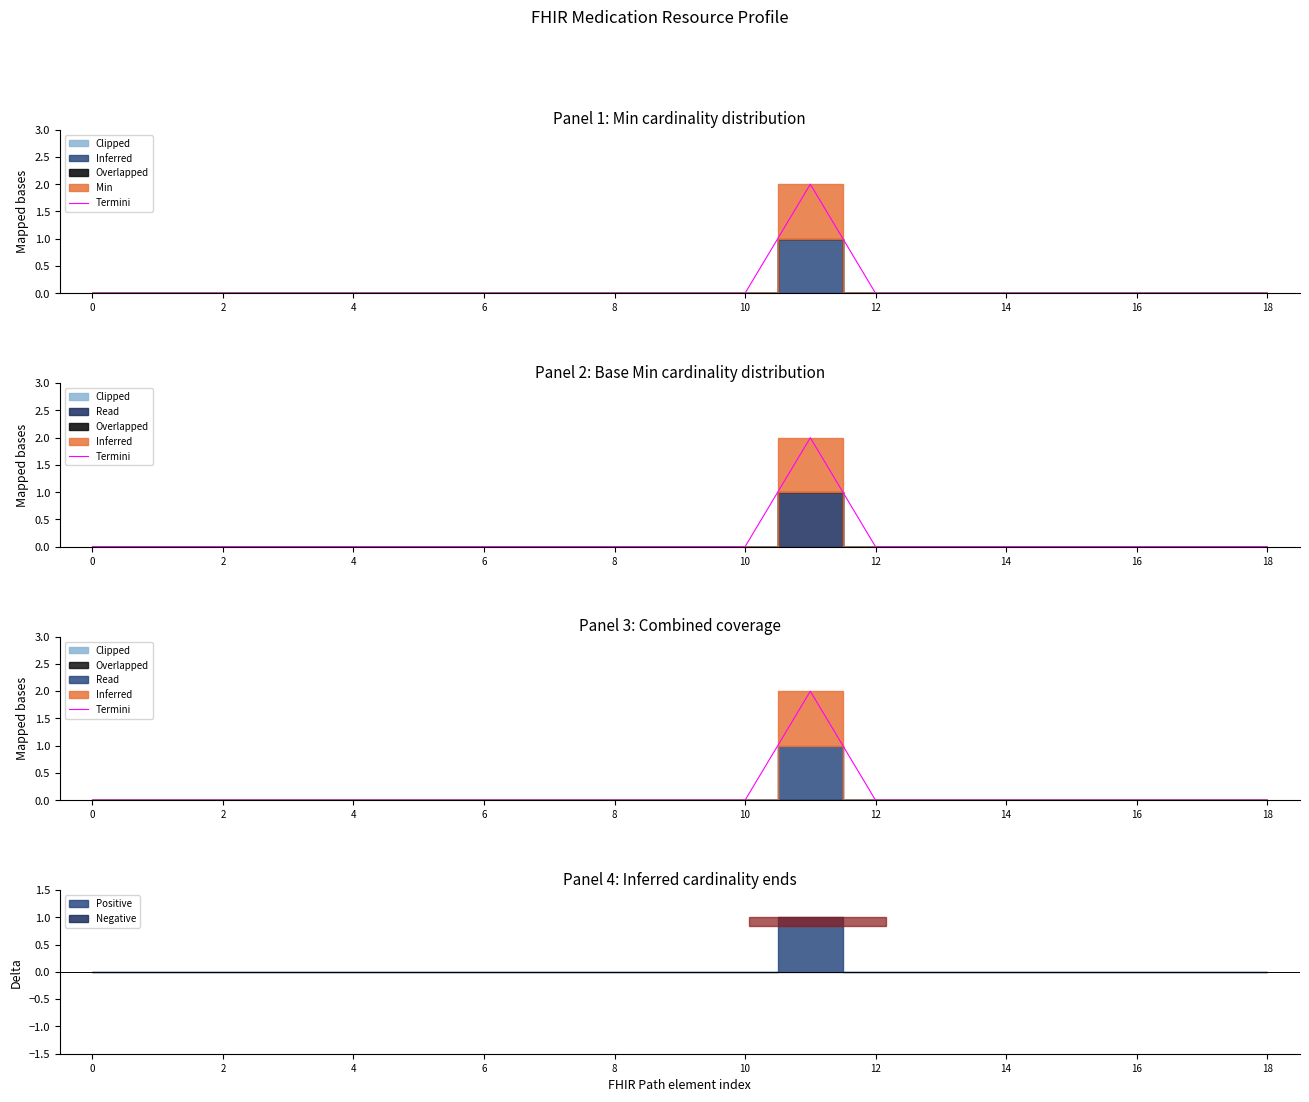

How many lines are shown in the chart?

1